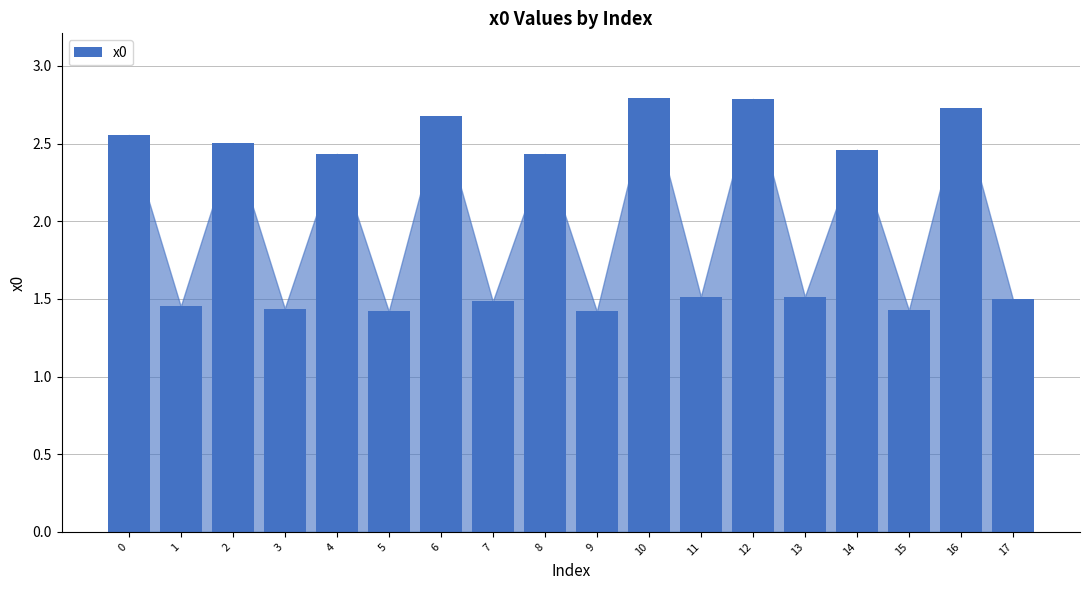

What is the average value?

2.0